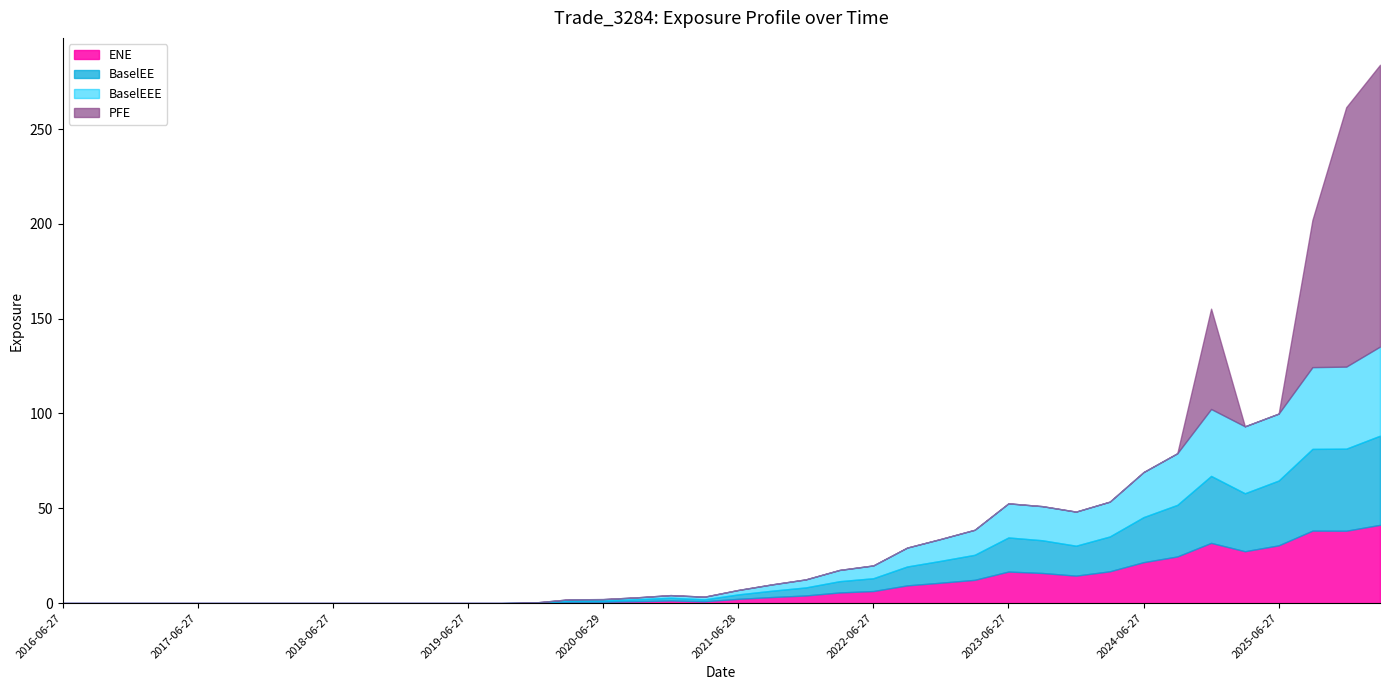

What is the average value of the PFE series?

10.4